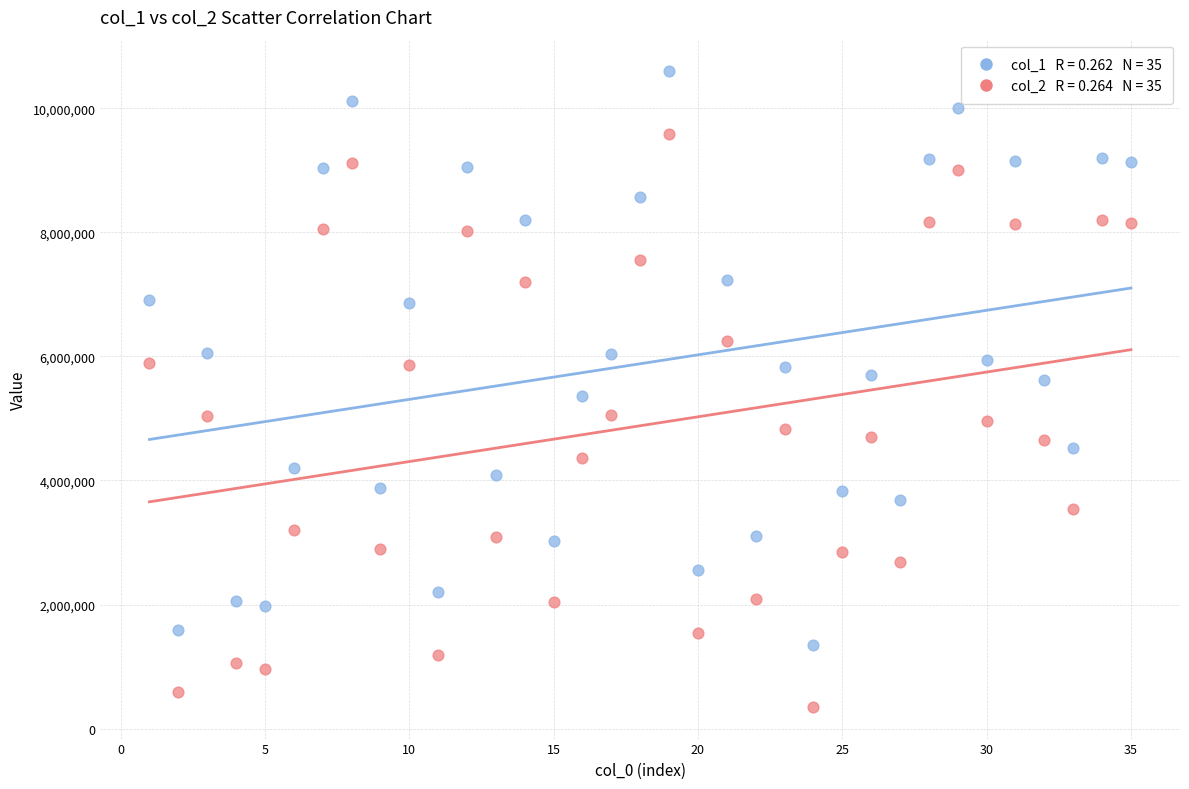

Across all data points, what is the range of Y values (max minus min)?

10246847